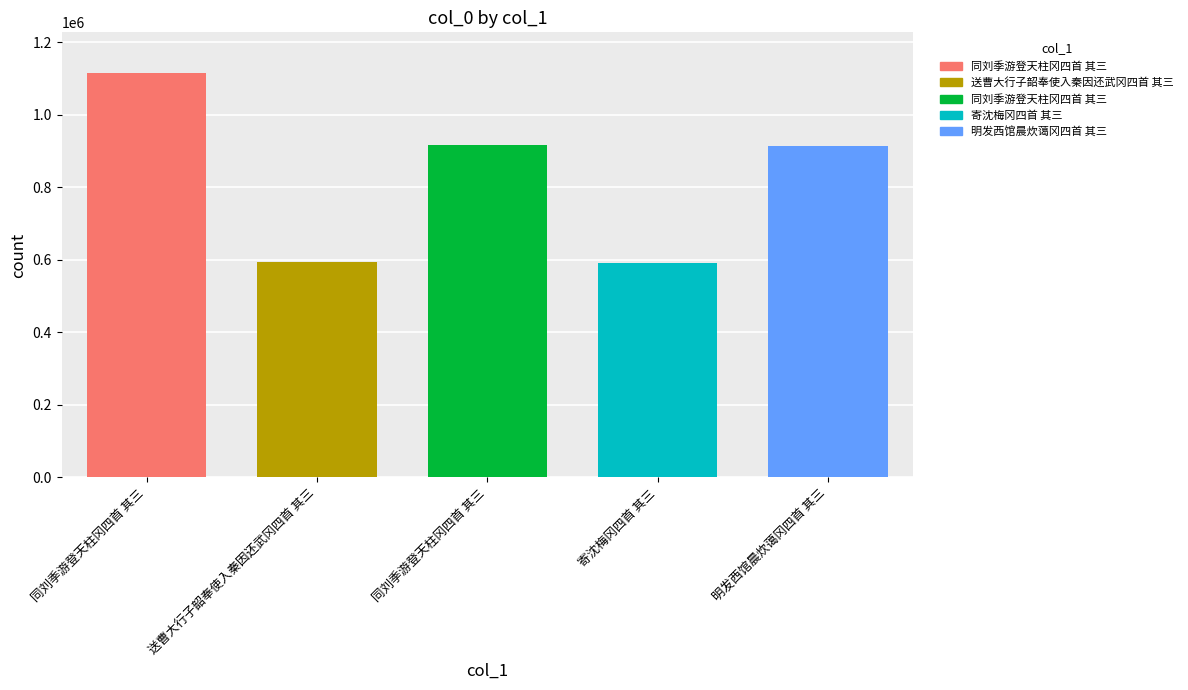

What is the ratio of the value at 明发西馆晨炊蔼冈四首 其三 to the value at 送曹大行子韶奉使入秦因还武冈四首 其三?

1.5